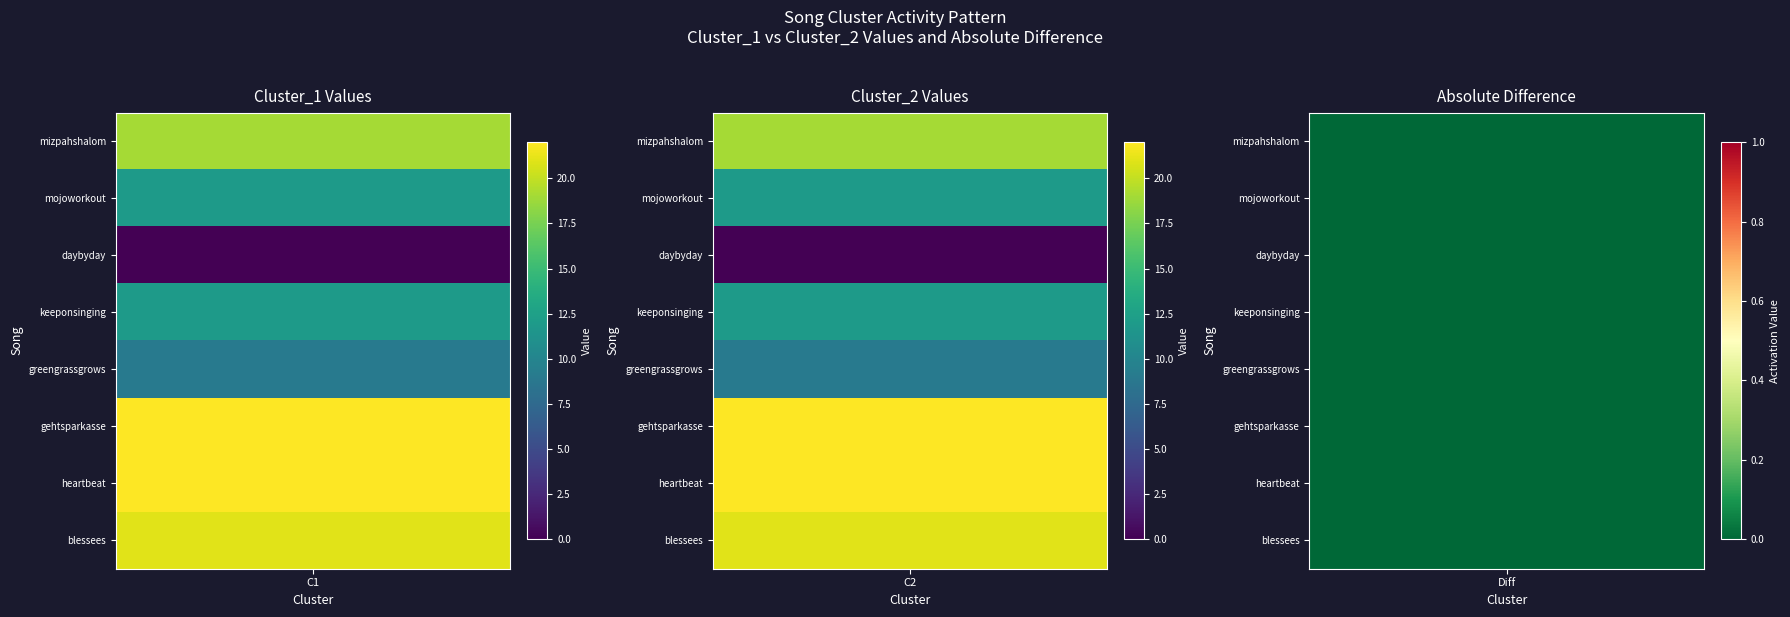

Where is Cluster_1 nearest to the value 11?

mojoworkout